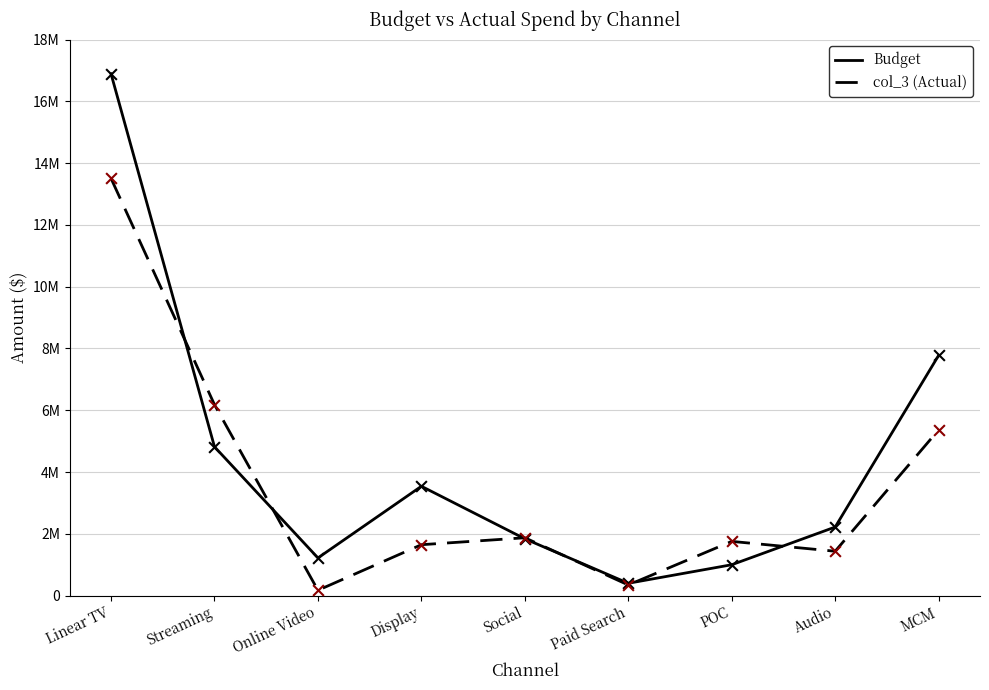

What is the total value across all series at POC?

2755293.0